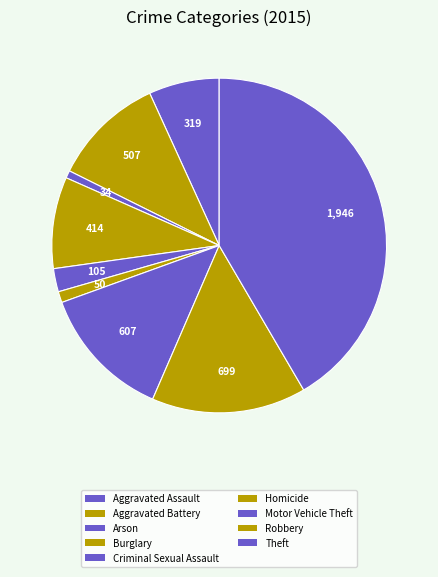

How many slices are in this pie chart?

9